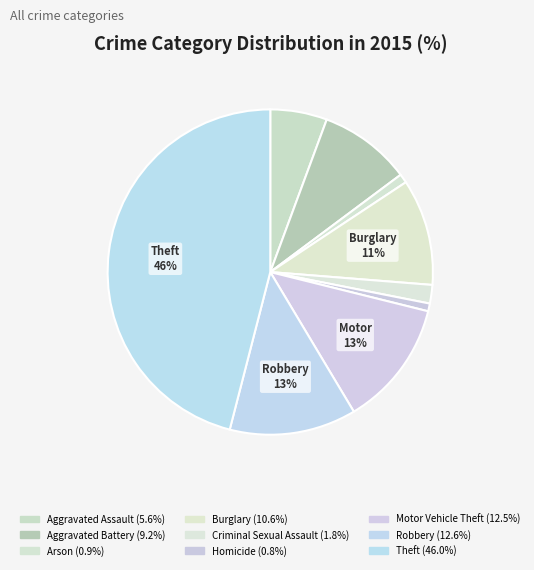

Count the number of slices in the pie.

9